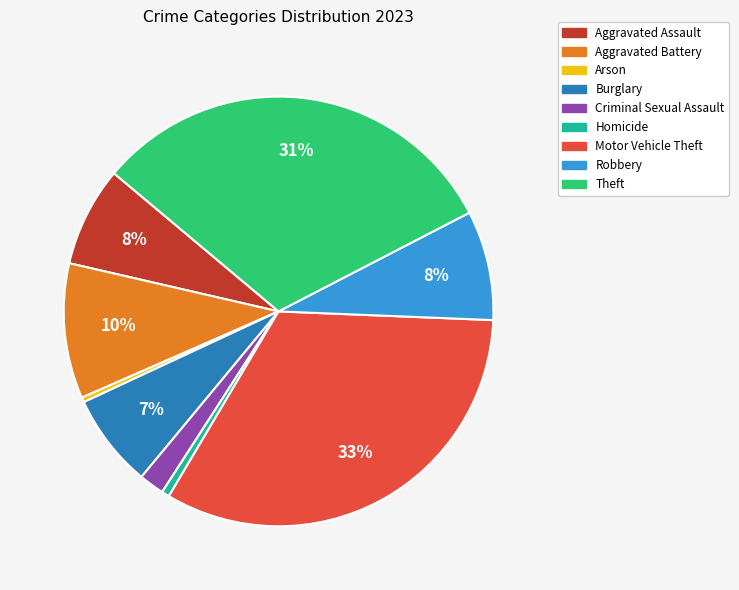

To the nearest percent, what percentage of the pie is Motor Vehicle Theft?

33%